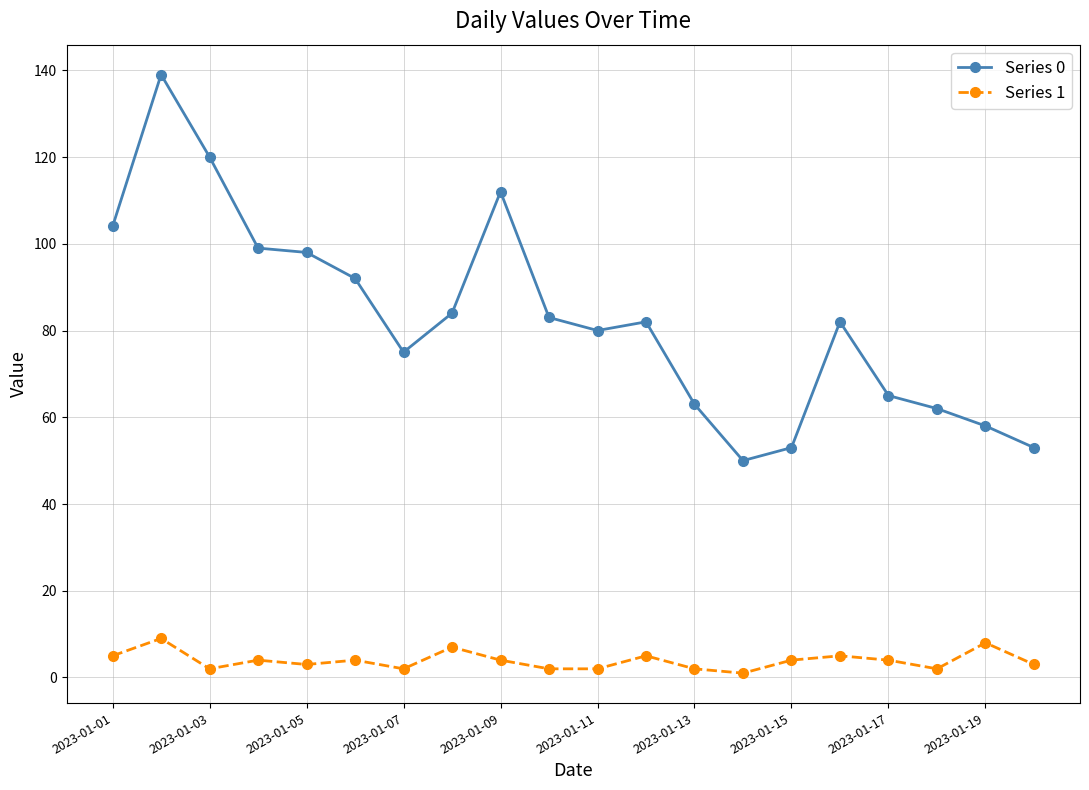

Which series has the largest range (max minus min)?

Series 0